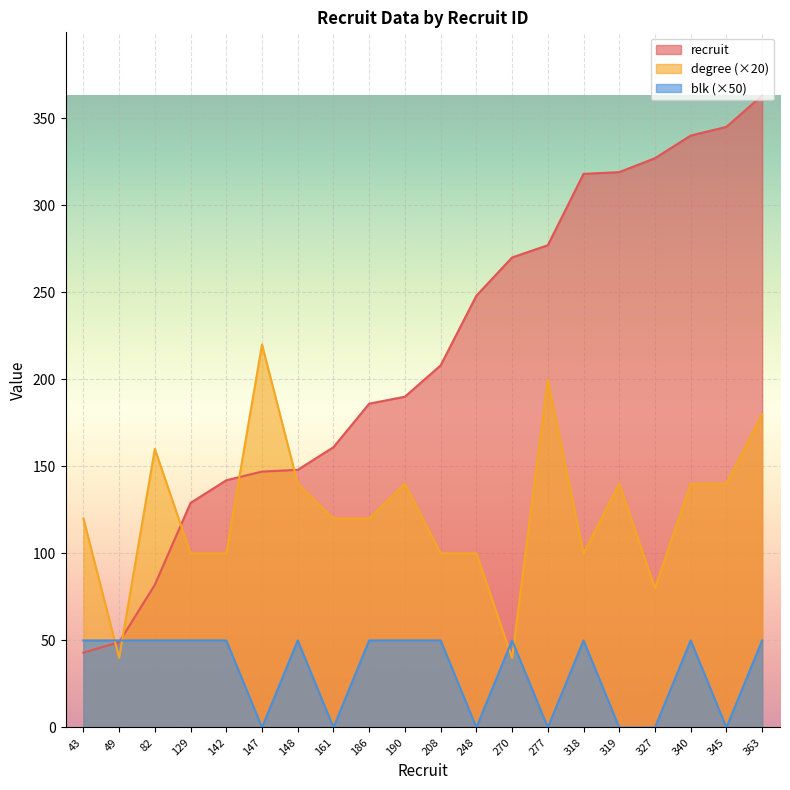

Which category has the highest value across all series?

363